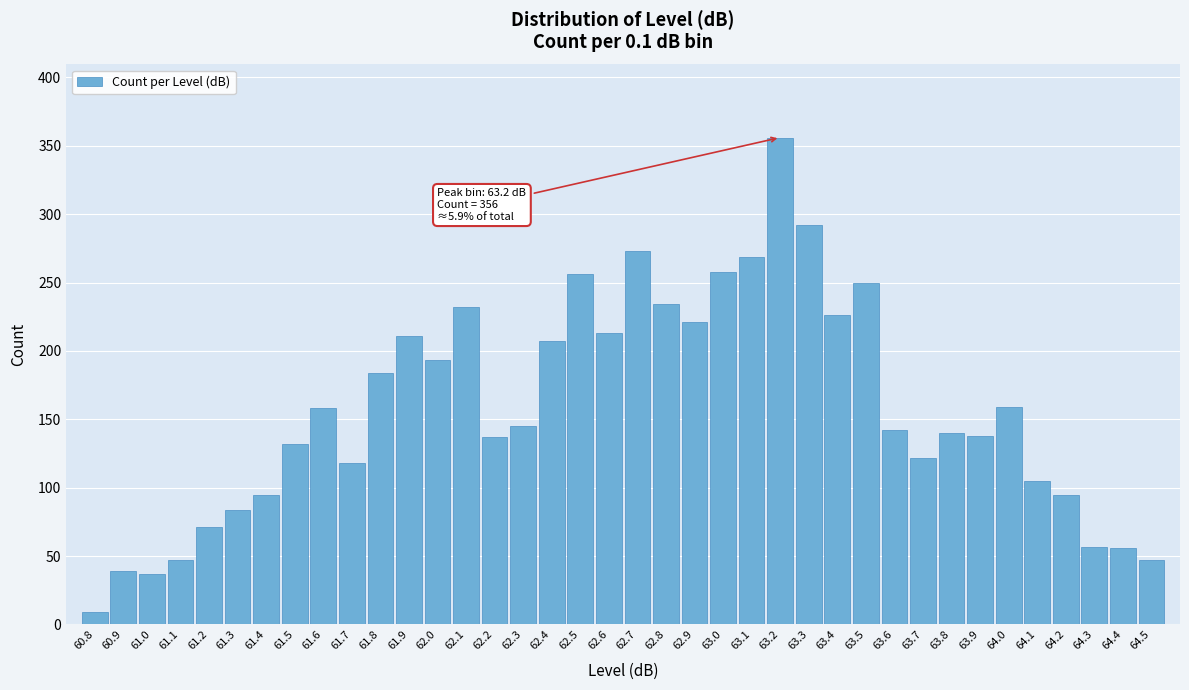

What is the difference between the values at 63.4 and 64.1?

121